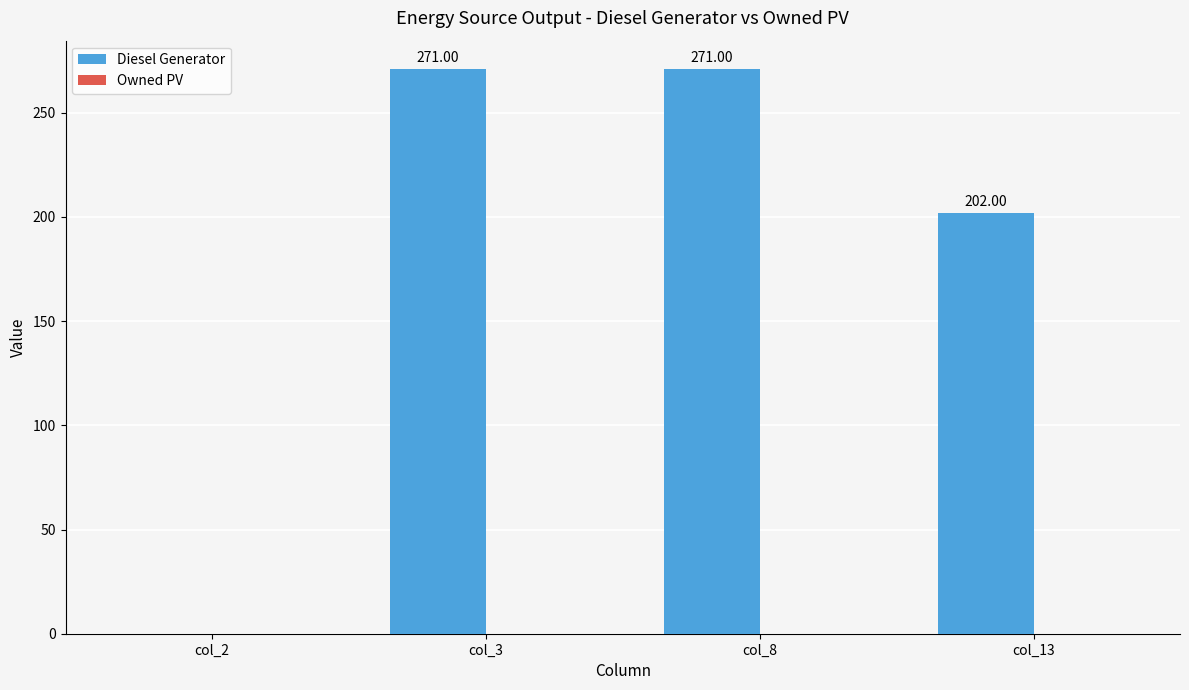

Between col_13 and col_8, which is larger?

col_8